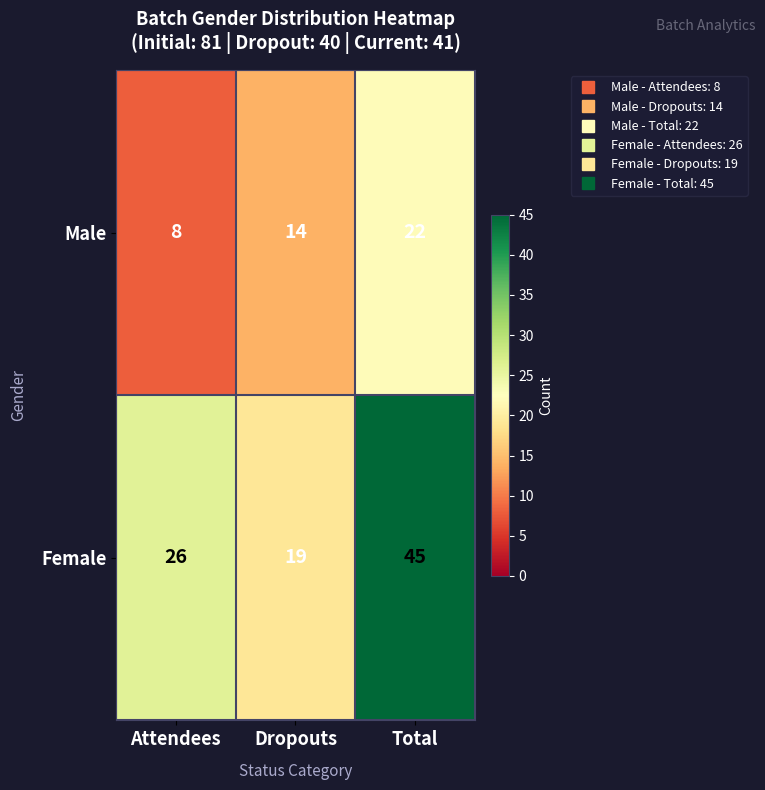

The value of Female at Attendees is 26. True or false?

True